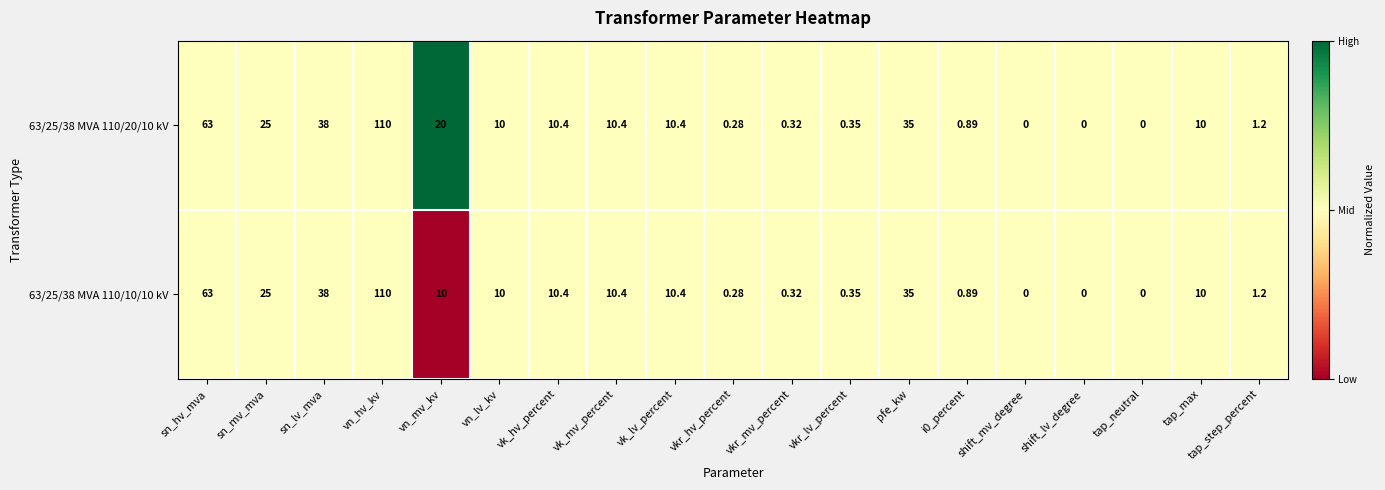

At which label is 63/25/38 MVA 110/20/10 kV closest to 55?

sn_hv_mva